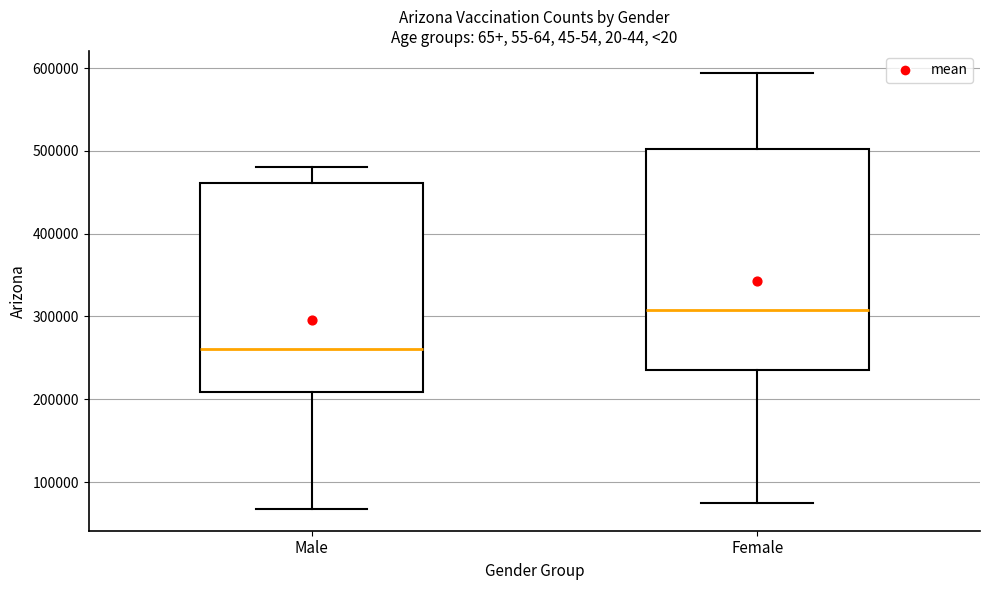

Reading left to right, transcribe this box plot: for each box, give where its median line is, the range the box spans, and where its two whiskers end, as read against the y-axis. The values are not printed on the chart, so give them approximately, as read against the axis.

Male: median 260000, box 210000 to 460000, whiskers 70000 to 480000
Female: median 310000, box 240000 to 500000, whiskers 80000 to 590000